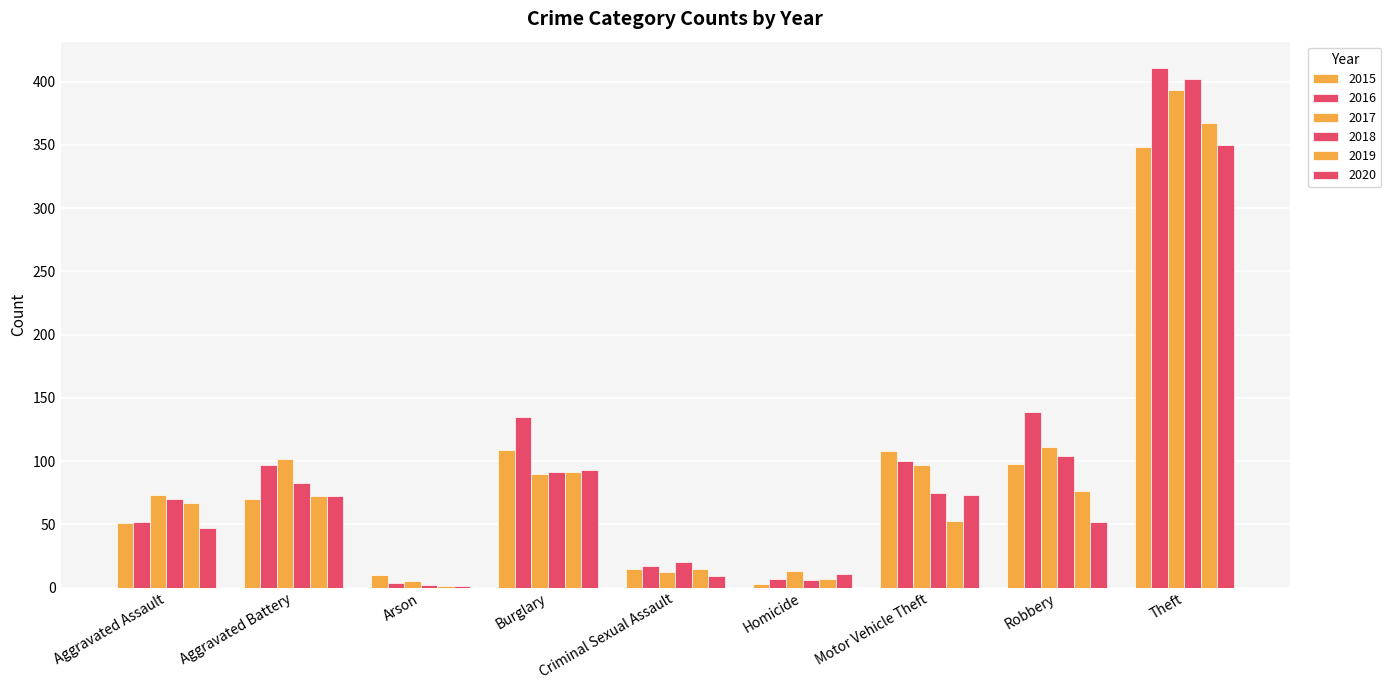

True or false: 2016 has a value of 4 at Arson.

True